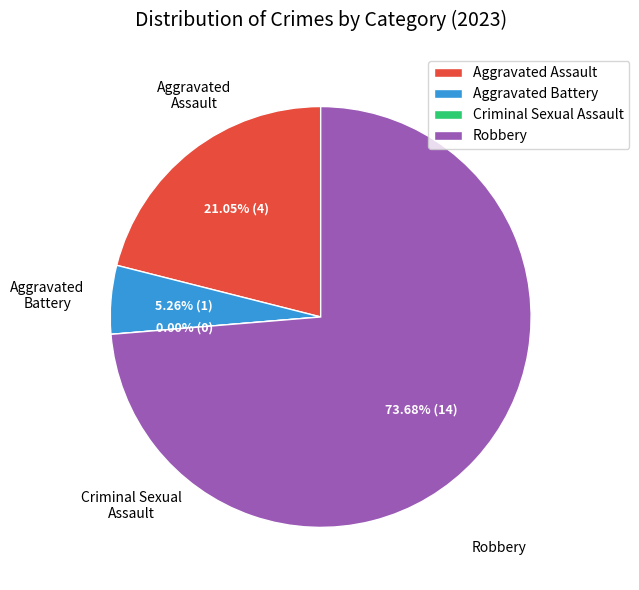

To the nearest percent, what is the combined percentage of Robbery and Aggravated Assault?

95%